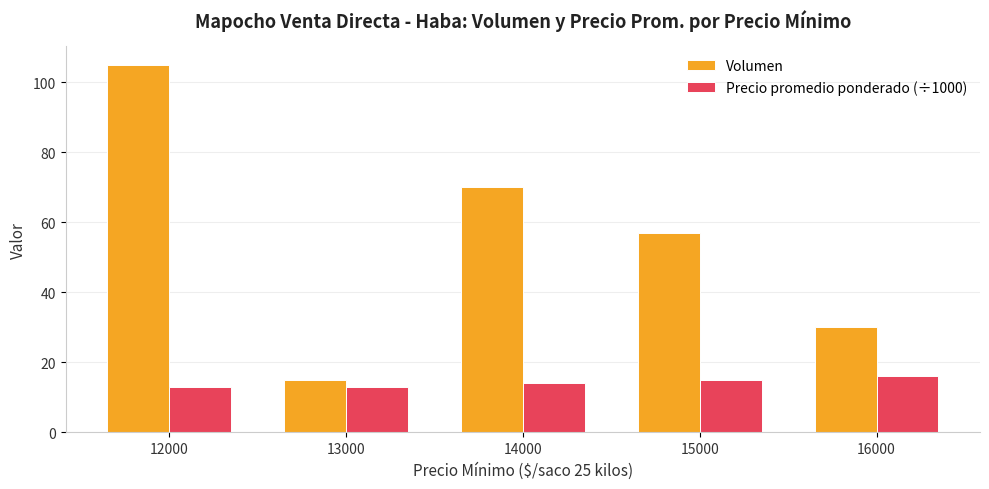

What is the average value of the Precio promedio ponderado (÷1000) series?

14.2